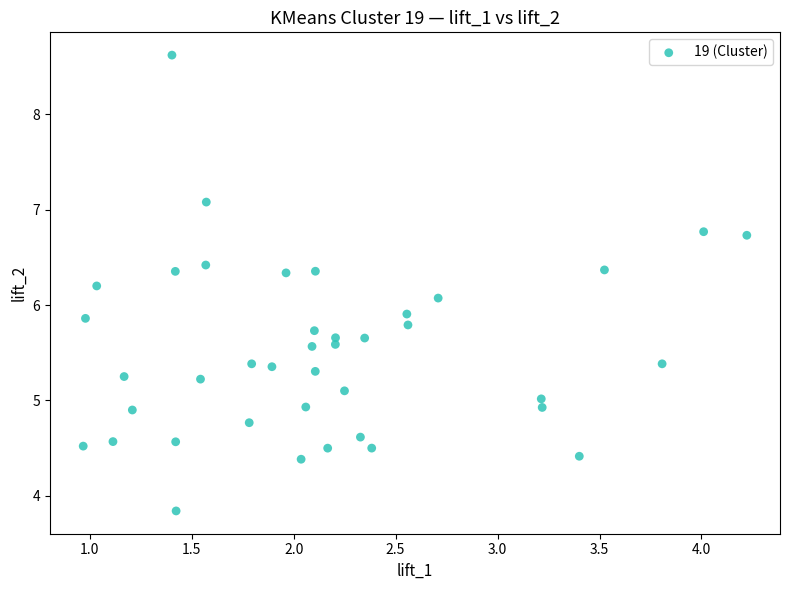

What is the range of Y values (max minus min)?

4.8